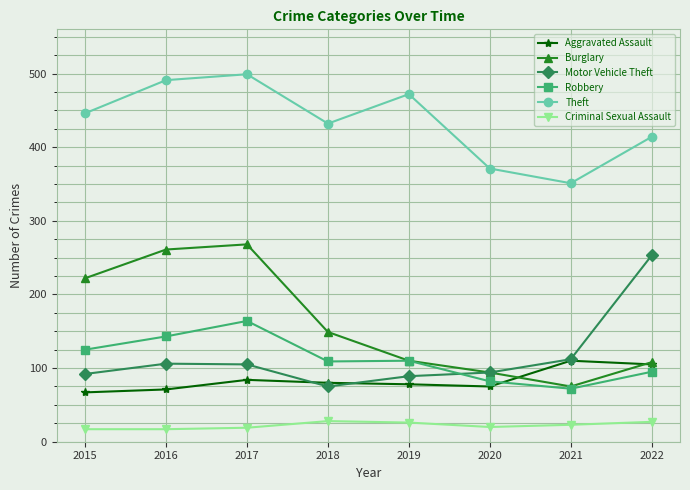

How many series are shown in this chart?

6